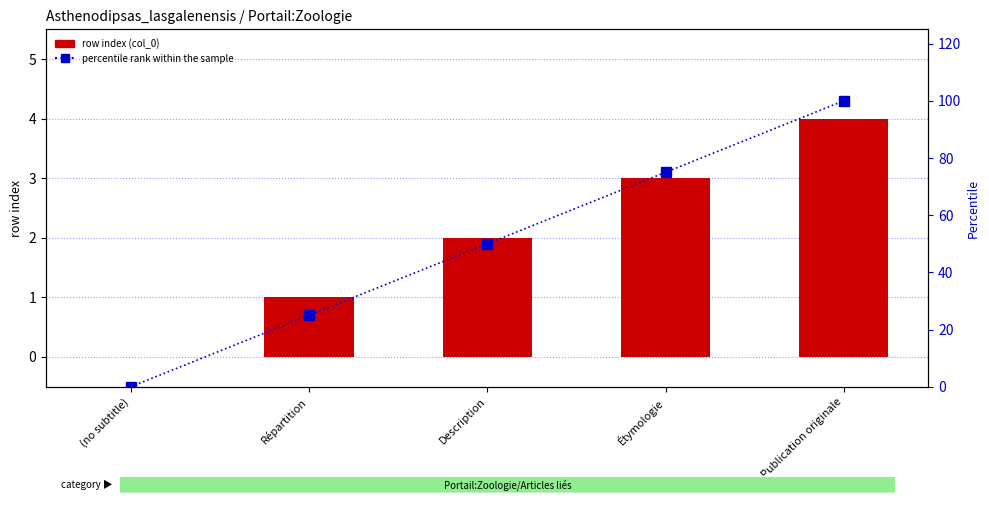

The row index (col_0) series shows 2 at Répartition. True or false?

False